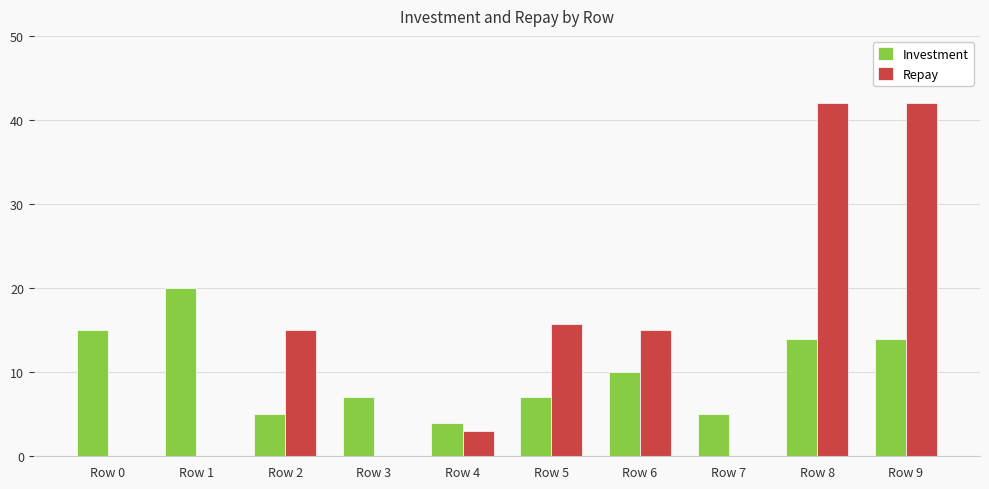

What is the total value across all series at Row 4?

7.0